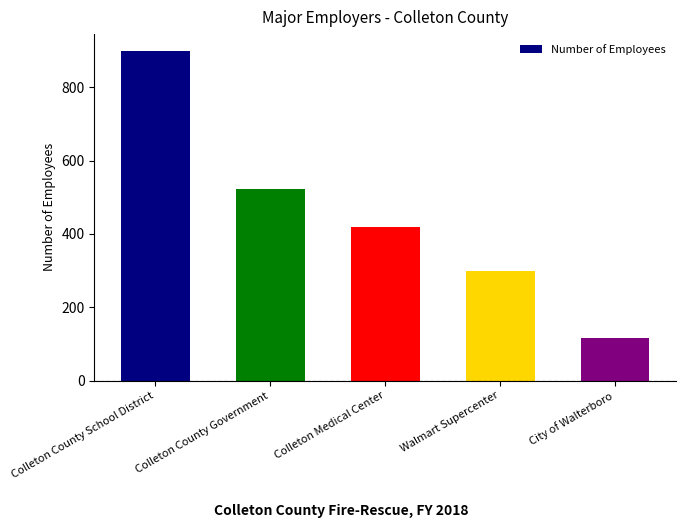

How many bars are there in total?

5